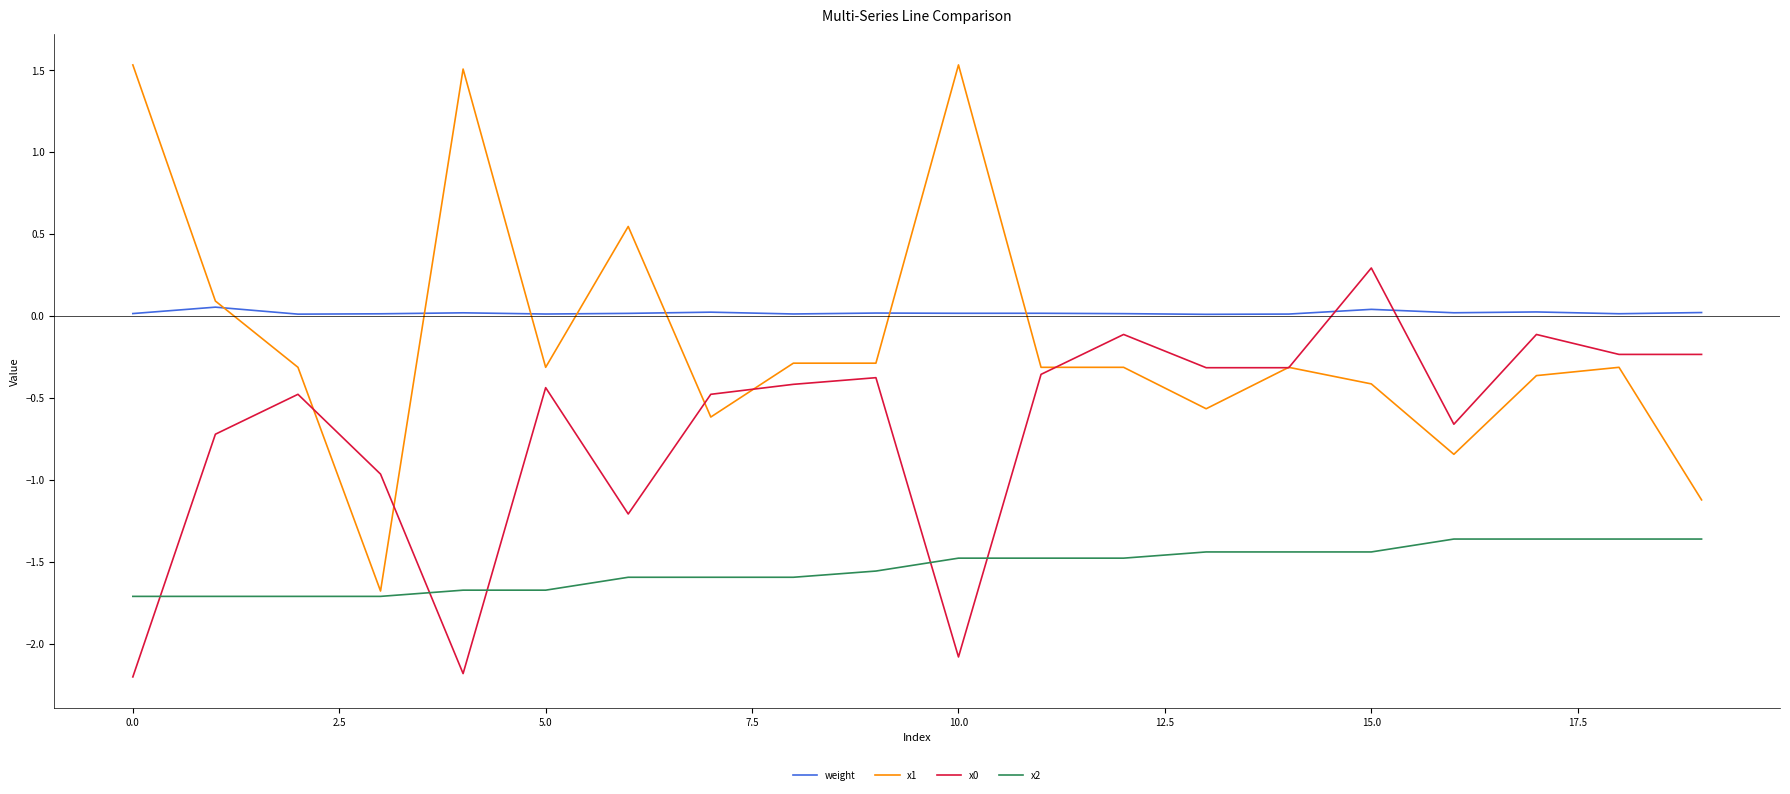

What is the minimum value for x1?

-1.7